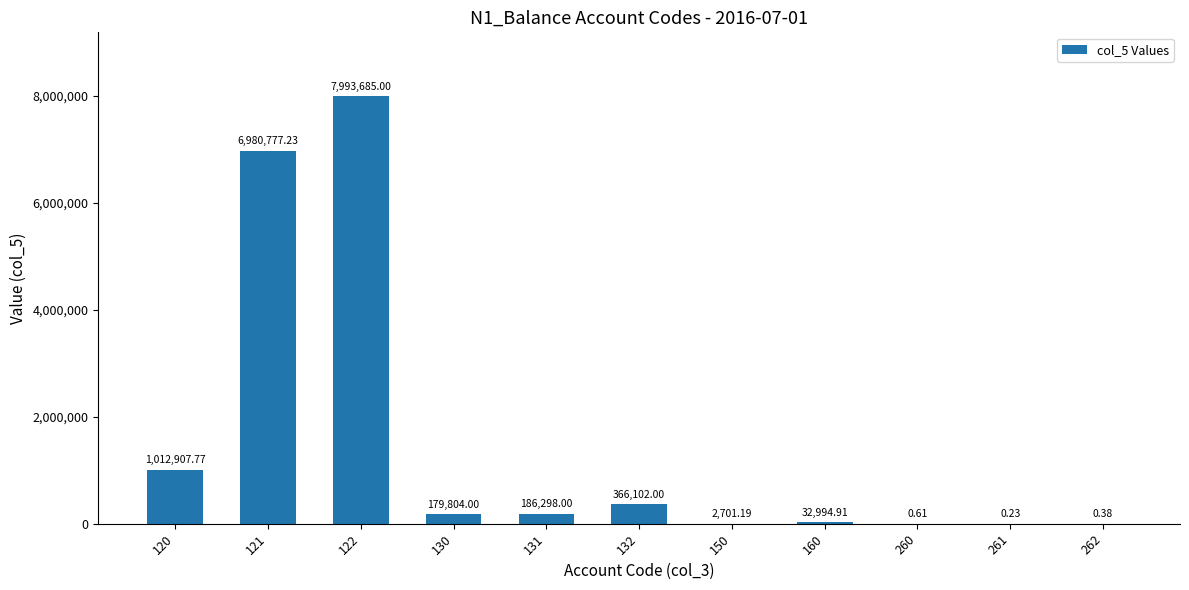

What is the sum of the values at 131 and 132?

552400.0